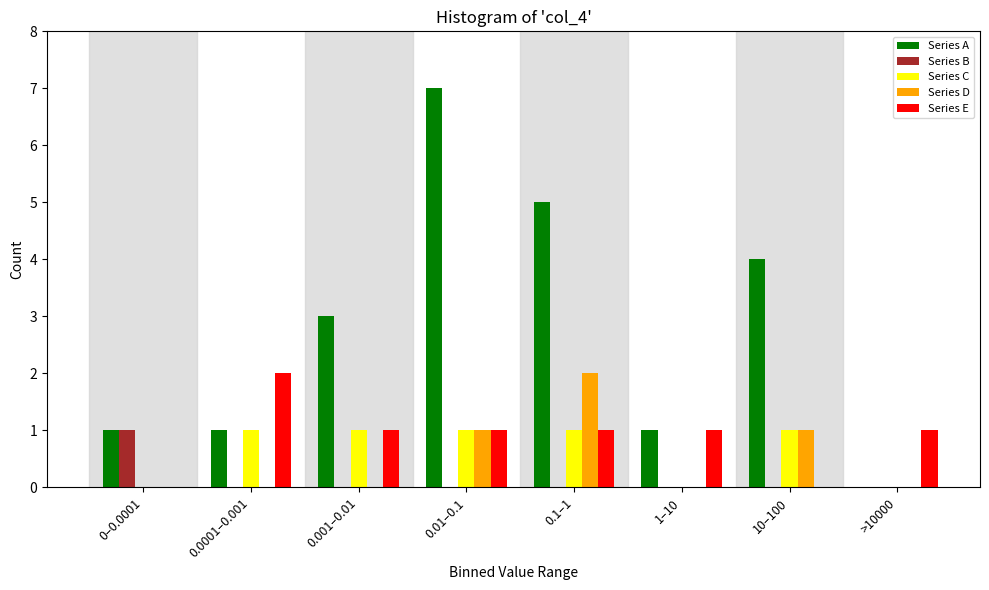

At which category is the sum across all series the highest?

0.01–0.1